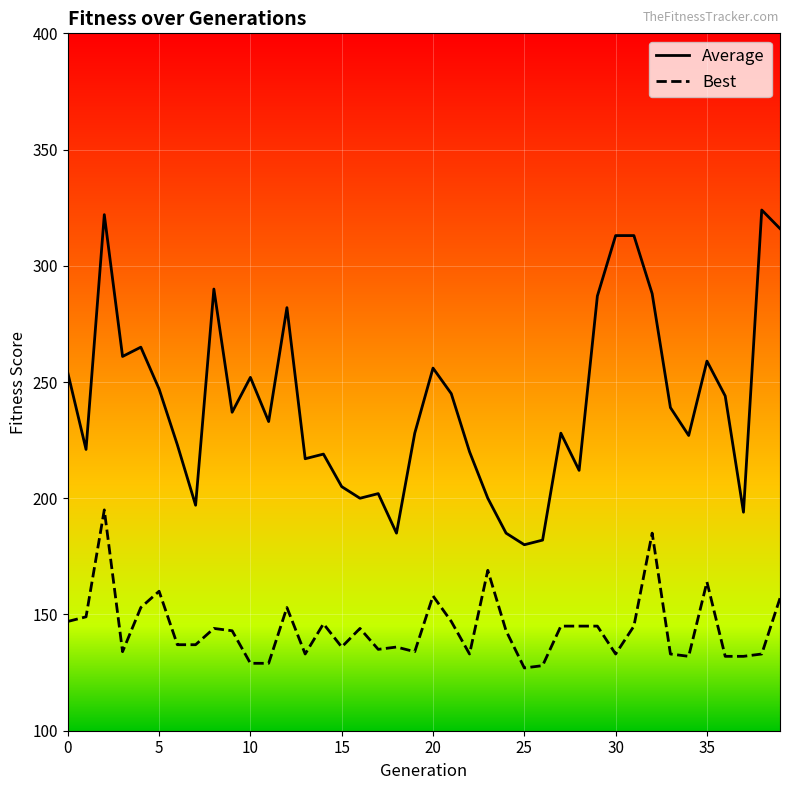

True or false: Average and Best cross at least once.

False